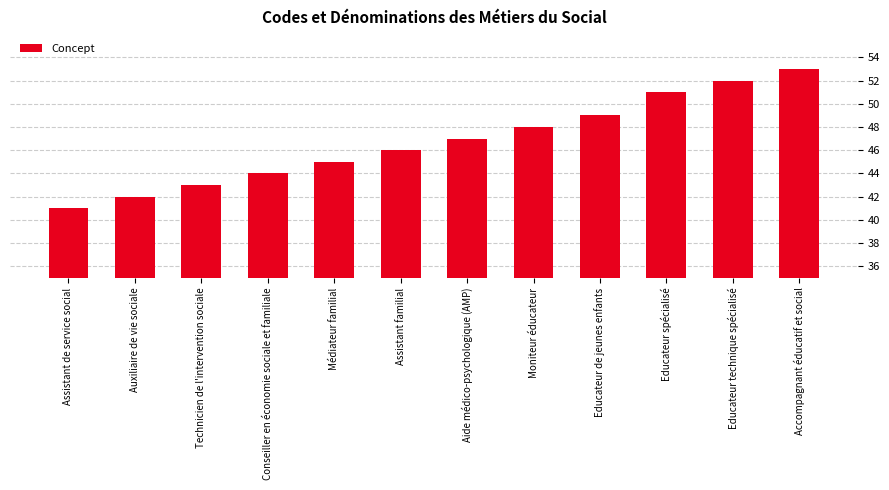

Reading left to right, transcribe all the data shown in this chart.

41	42	43	44	45	46	47	48	49	51	52	53